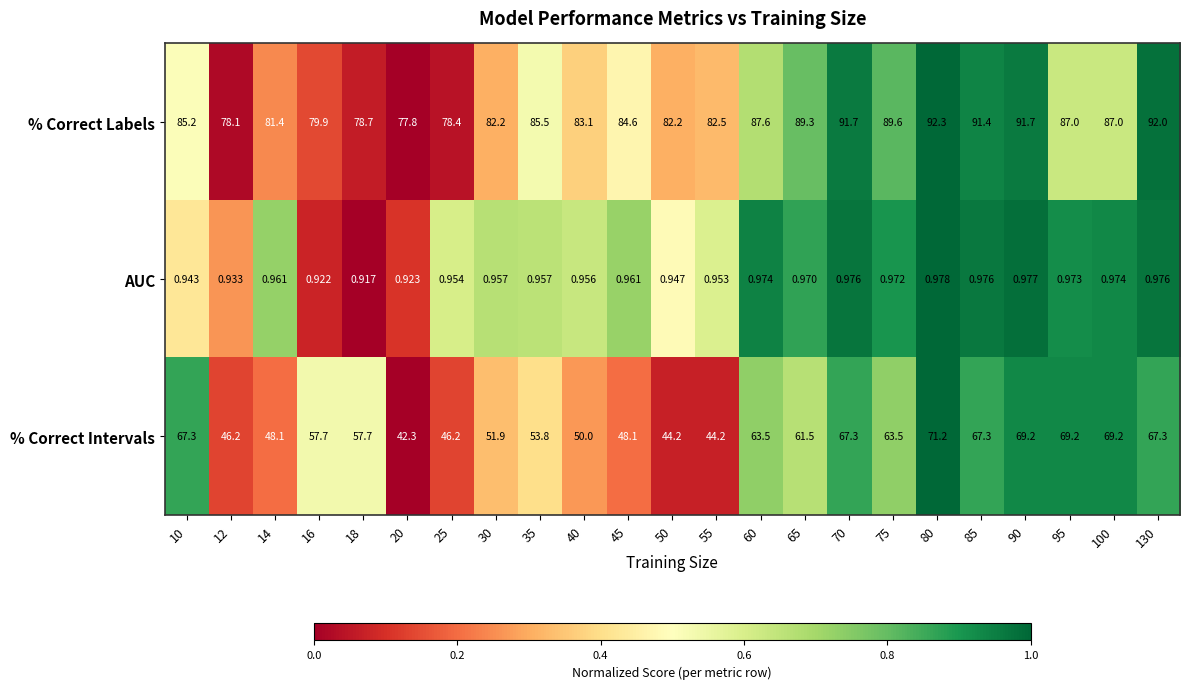

Is the value of AUC at 14 greater than the value of % Correct Labels at 95?

No